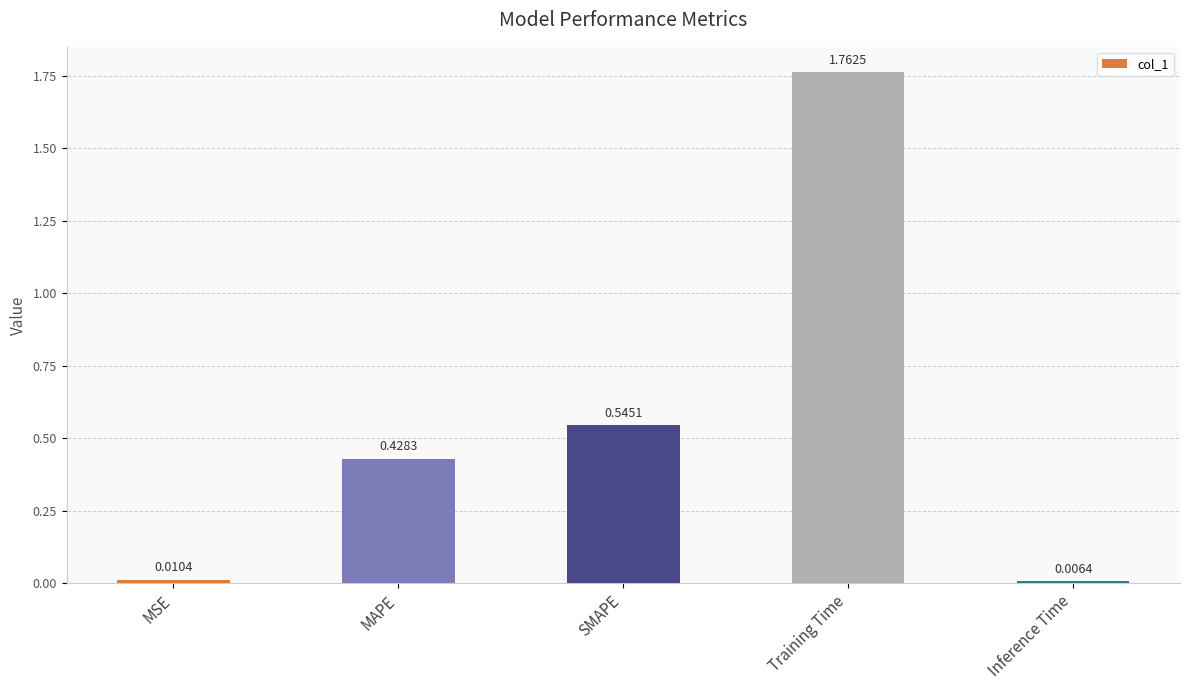

What is the average value?

0.6